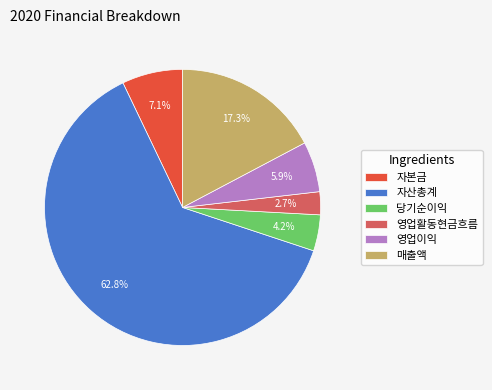

Which has a higher value, 자산총계 or 매출액?

자산총계